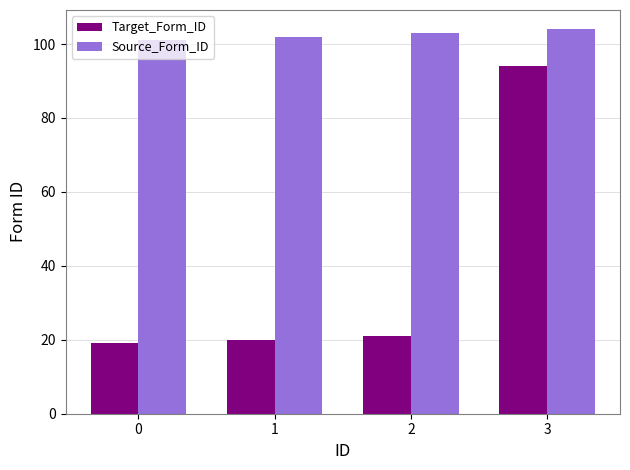

How many data points does each series have?

4